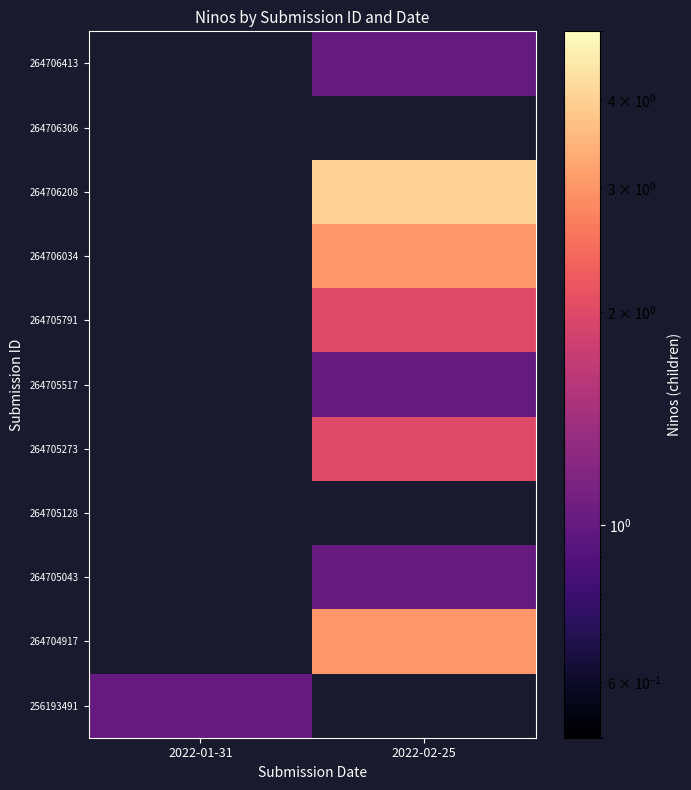

Is the value of 264705517 at 2022-01-31 greater than the value of 264706208 at 2022-02-25?

No